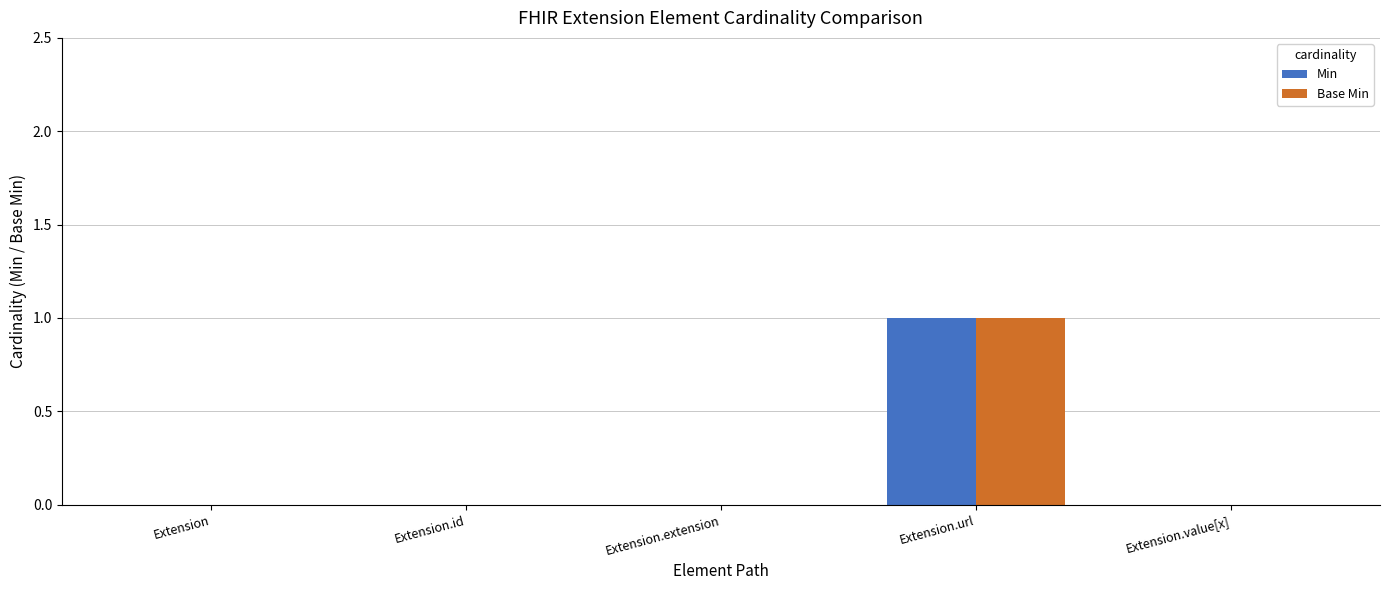

At which category is the sum across all series the highest?

Extension.url